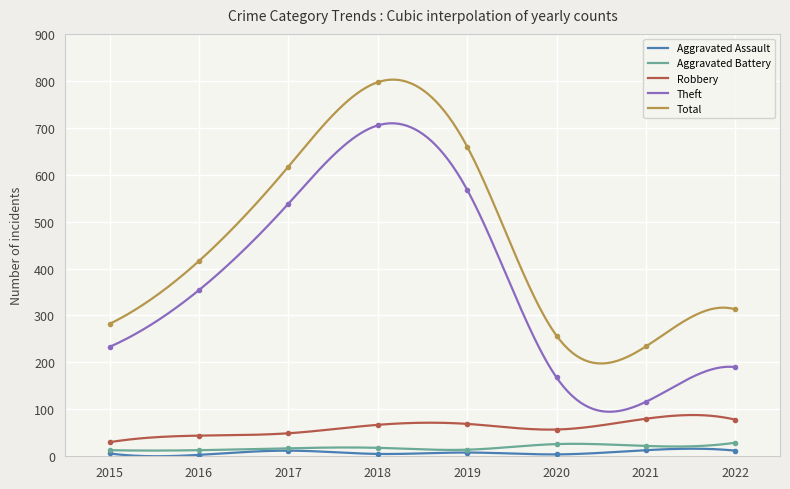

True or false: Total and Aggravated Battery cross at least once.

False